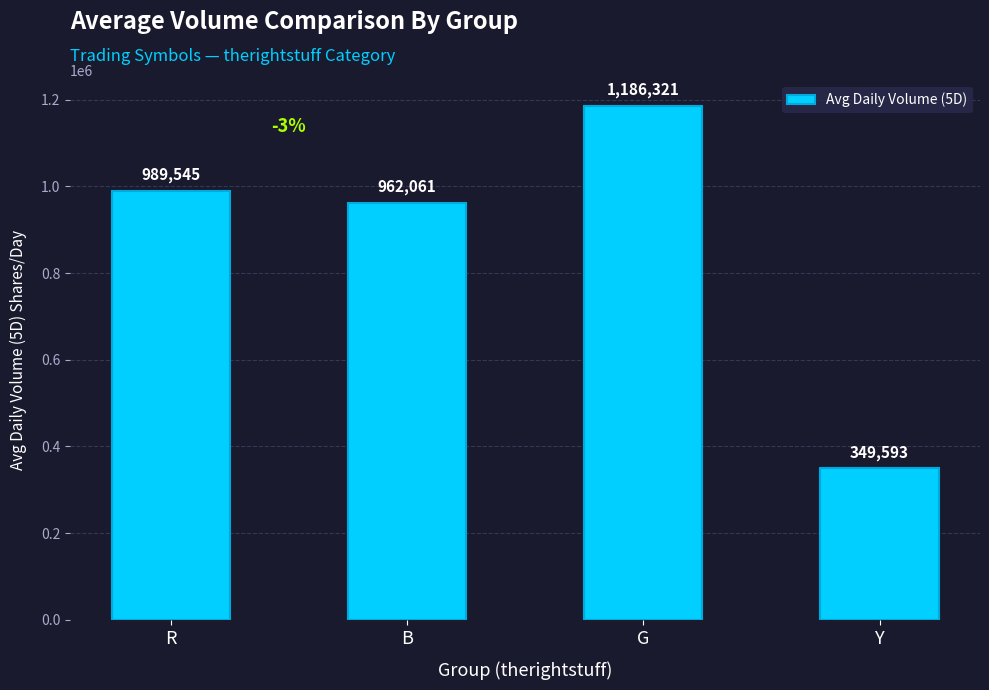

What is the maximum value shown in the chart?

1186321